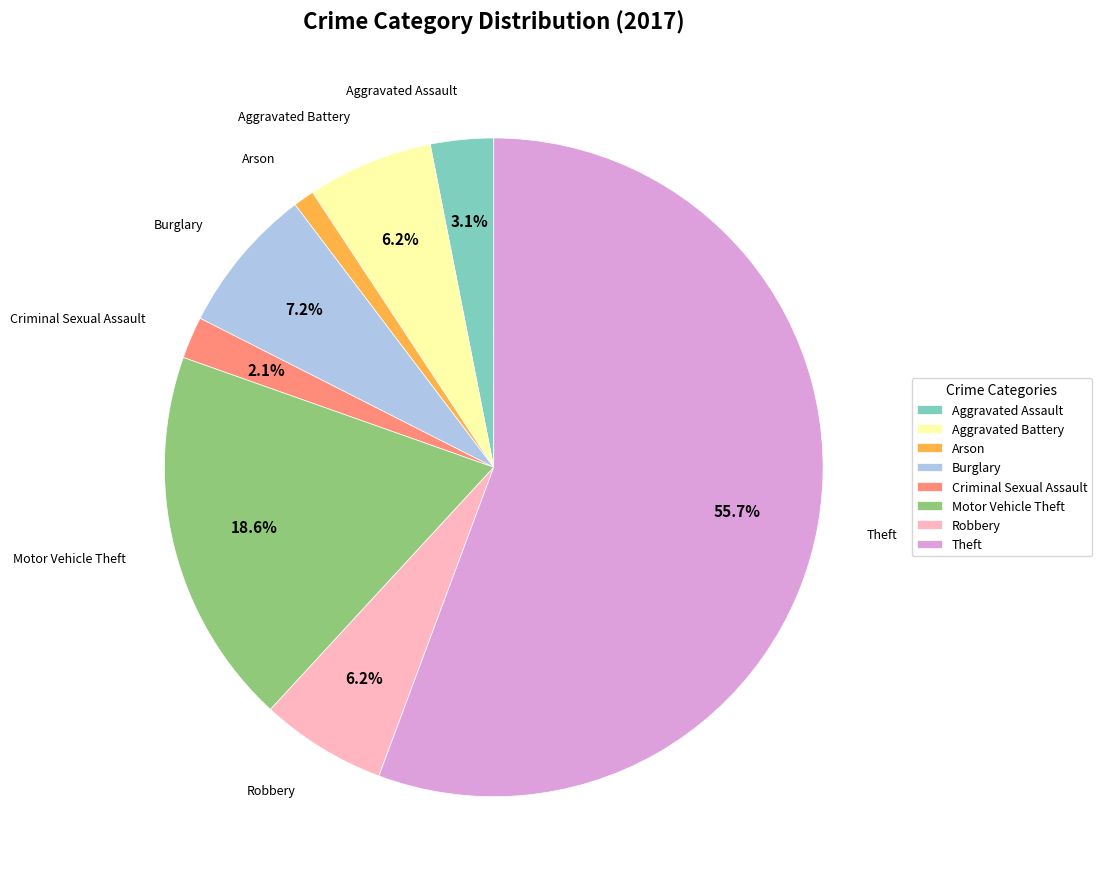

Which category has the biggest portion of the pie?

Theft